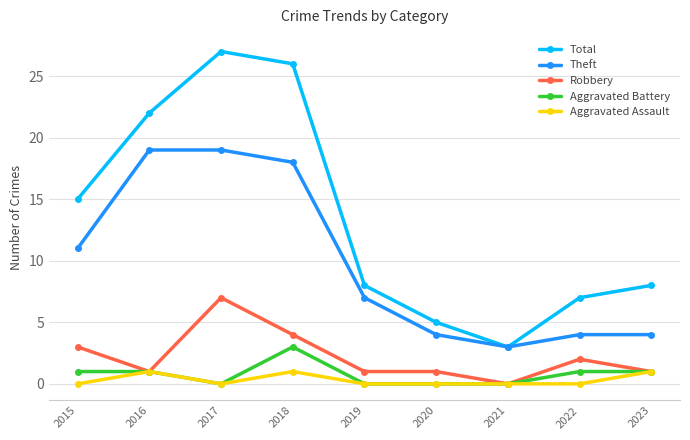

Is the value of Aggravated Battery at 2023 greater than the value of Total at 2019?

No